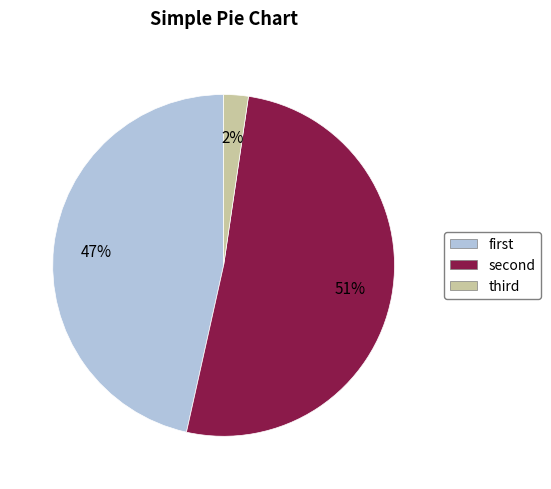

To the nearest percent, what is the average slice percentage?

33%